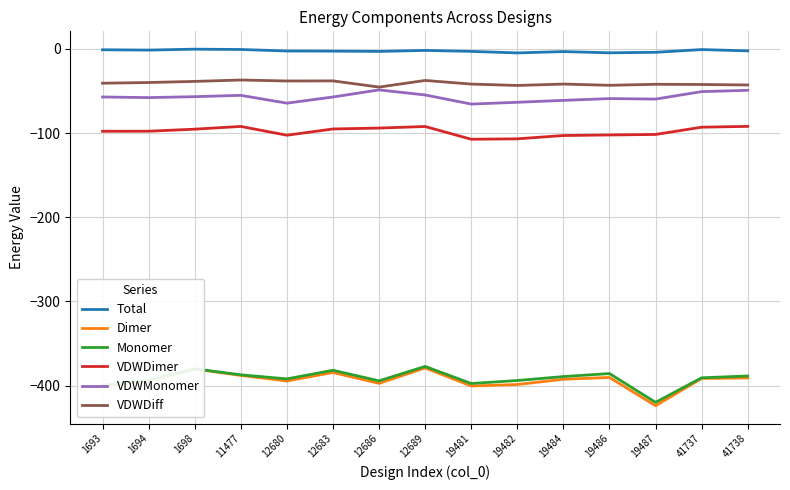

The value of VDWMonomer at 1698 is -12.2. True or false?

False